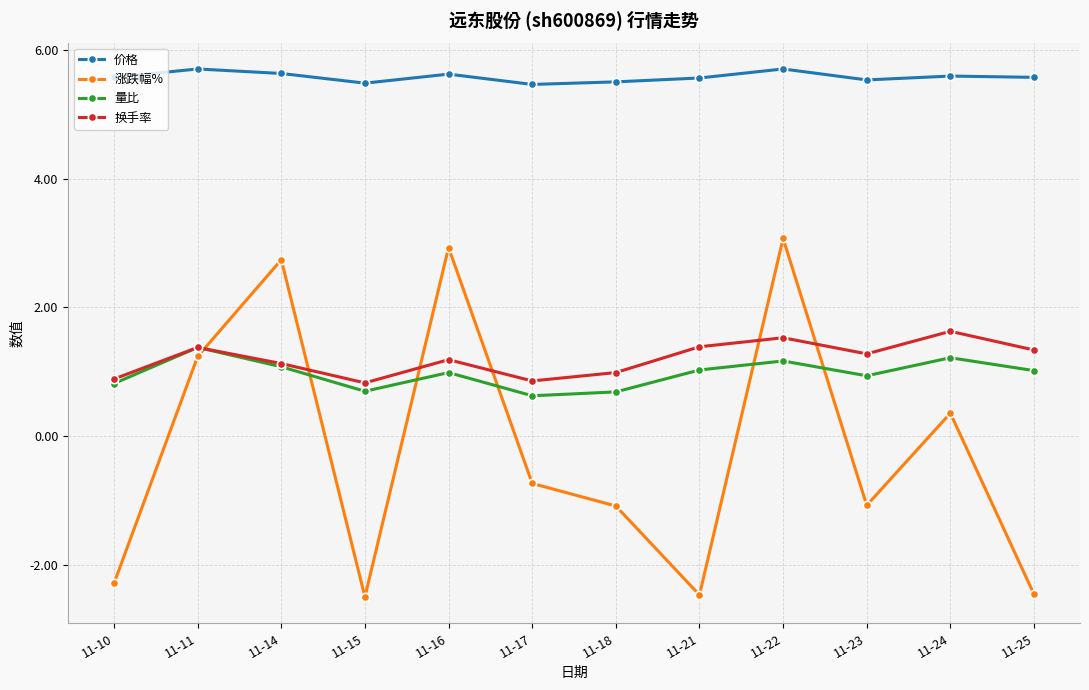

The value of 涨跌幅% at 11-17 is -0.2. True or false?

False